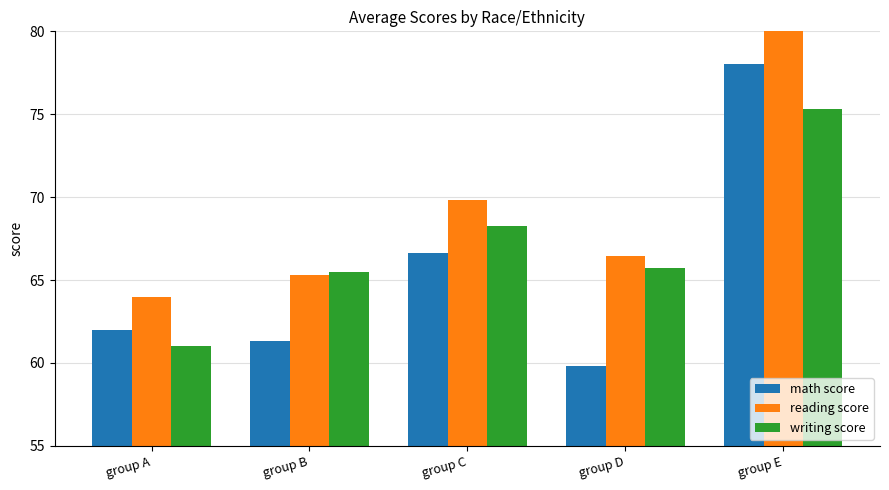

How many values in the reading score series are below 66?

2